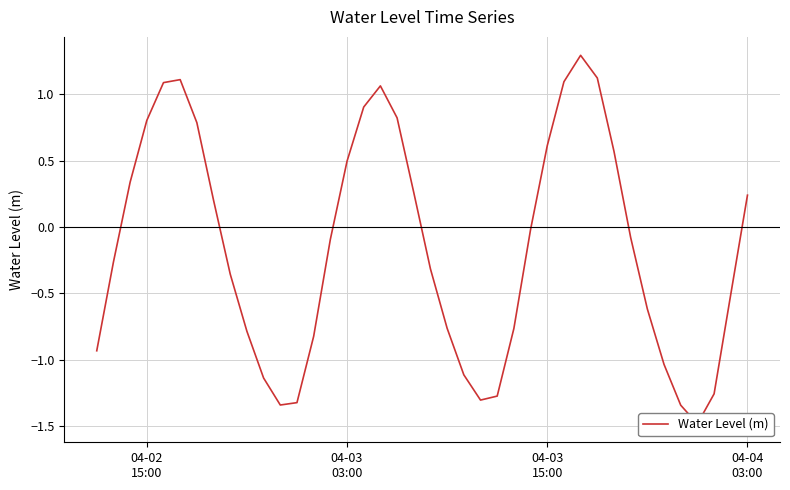

Does the chart have visible grid lines?

Yes